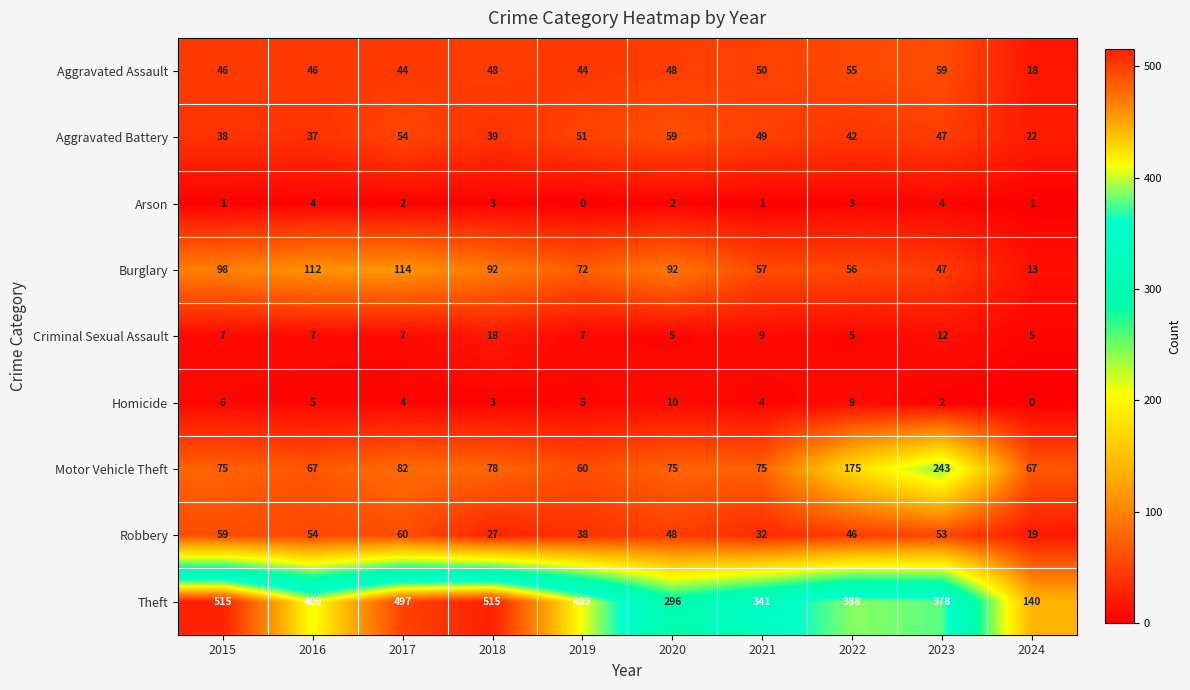

Between 2015 and 2018, which series saw the biggest shift?

Robbery